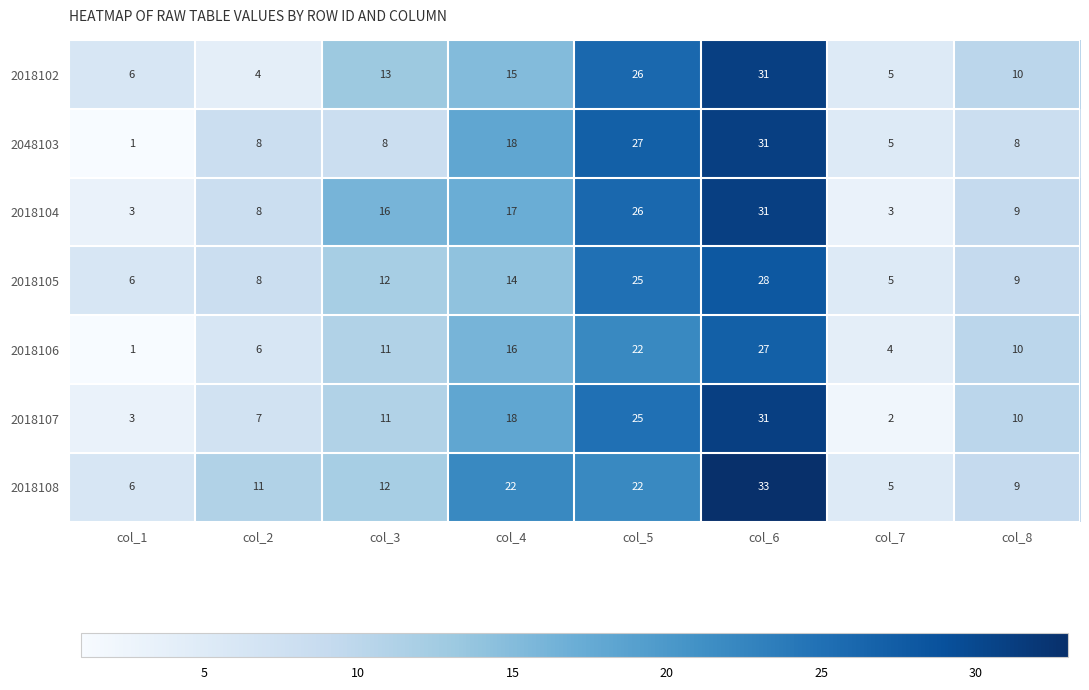

The 2018105 series shows 17 at col_3. True or false?

False